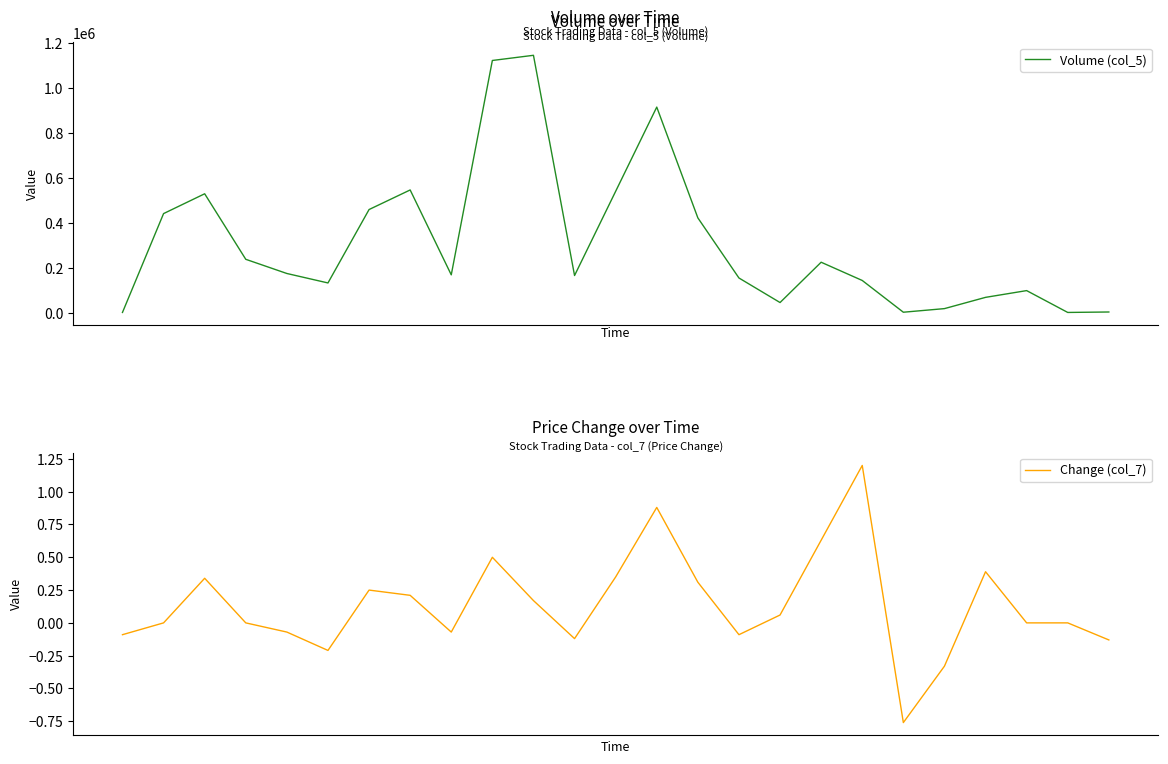

True or false: Volume (col_5) has more than 1 interior local peaks.

True